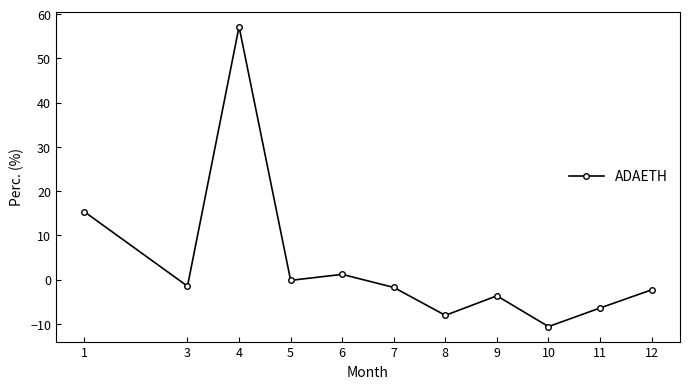

What is the change in value from 7 to 11?

-4.6